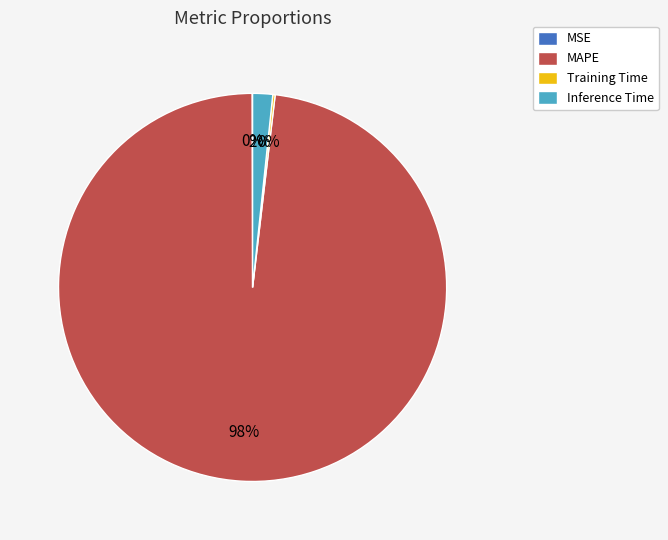

Does any single category account for the majority?

Yes